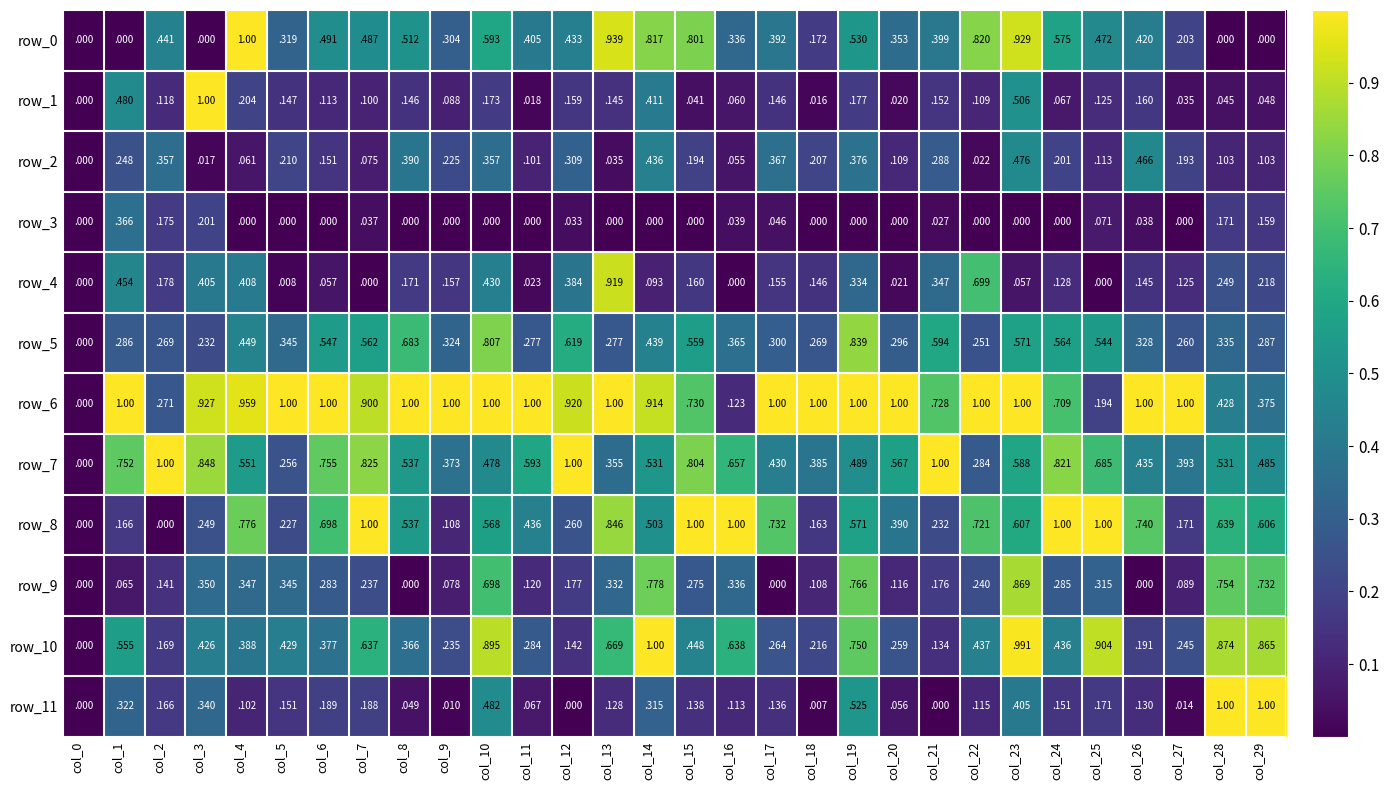

Reading left to right, transcribe all the data shown in this chart.

row_0: 0.0	0.0	0.4	0.0	1.0	0.3	0.5	0.5	0.5	0.3	0.6	0.4	0.4	0.9	0.8	0.8	0.3	0.4	0.2	0.5	0.4	0.4	0.8	0.9	0.6	0.5	0.4	0.2	0.0	0.0
row_1: 0.0	0.5	0.1	1.0	0.2	0.1	0.1	0.1	0.1	0.1	0.2	0.0	0.2	0.1	0.4	0.0	0.1	0.1	0.0	0.2	0.0	0.2	0.1	0.5	0.1	0.1	0.2	0.0	0.0	0.0
row_2: 0.0	0.2	0.4	0.0	0.1	0.2	0.2	0.1	0.4	0.2	0.4	0.1	0.3	0.0	0.4	0.2	0.1	0.4	0.2	0.4	0.1	0.3	0.0	0.5	0.2	0.1	0.5	0.2	0.1	0.1
row_3: 0.0	0.4	0.2	0.2	0.0	0.0	0.0	0.0	0.0	0.0	0.0	0.0	0.0	0.0	0.0	0.0	0.0	0.0	0.0	0.0	0.0	0.0	0.0	0.0	0.0	0.1	0.0	0.0	0.2	0.2
row_4: 0.0	0.5	0.2	0.4	0.4	0.0	0.1	0.0	0.2	0.2	0.4	0.0	0.4	0.9	0.1	0.2	0.0	0.2	0.1	0.3	0.0	0.3	0.7	0.1	0.1	0.0	0.1	0.1	0.2	0.2
row_5: 0.0	0.3	0.3	0.2	0.4	0.3	0.5	0.6	0.7	0.3	0.8	0.3	0.6	0.3	0.4	0.6	0.4	0.3	0.3	0.8	0.3	0.6	0.3	0.6	0.6	0.5	0.3	0.3	0.3	0.3
row_6: 0.0	1.0	0.3	0.9	1.0	1.0	1.0	0.9	1.0	1.0	1.0	1.0	0.9	1.0	0.9	0.7	0.1	1.0	1.0	1.0	1.0	0.7	1.0	1.0	0.7	0.2	1.0	1.0	0.4	0.4
row_7: 0.0	0.8	1.0	0.8	0.6	0.3	0.8	0.8	0.5	0.4	0.5	0.6	1.0	0.4	0.5	0.8	0.7	0.4	0.4	0.5	0.6	1.0	0.3	0.6	0.8	0.7	0.4	0.4	0.5	0.5
row_8: 0.0	0.2	0.0	0.2	0.8	0.2	0.7	1.0	0.5	0.1	0.6	0.4	0.3	0.8	0.5	1.0	1.0	0.7	0.2	0.6	0.4	0.2	0.7	0.6	1.0	1.0	0.7	0.2	0.6	0.6
row_9: 0.0	0.1	0.1	0.4	0.3	0.3	0.3	0.2	0.0	0.1	0.7	0.1	0.2	0.3	0.8	0.3	0.3	0.0	0.1	0.8	0.1	0.2	0.2	0.9	0.3	0.3	0.0	0.1	0.8	0.7
row_10: 0.0	0.6	0.2	0.4	0.4	0.4	0.4	0.6	0.4	0.2	0.9	0.3	0.1	0.7	1.0	0.4	0.6	0.3	0.2	0.8	0.3	0.1	0.4	1.0	0.4	0.9	0.2	0.2	0.9	0.9
row_11: 0.0	0.3	0.2	0.3	0.1	0.2	0.2	0.2	0.0	0.0	0.5	0.1	0.0	0.1	0.3	0.1	0.1	0.1	0.0	0.5	0.1	0.0	0.1	0.4	0.2	0.2	0.1	0.0	1.0	1.0